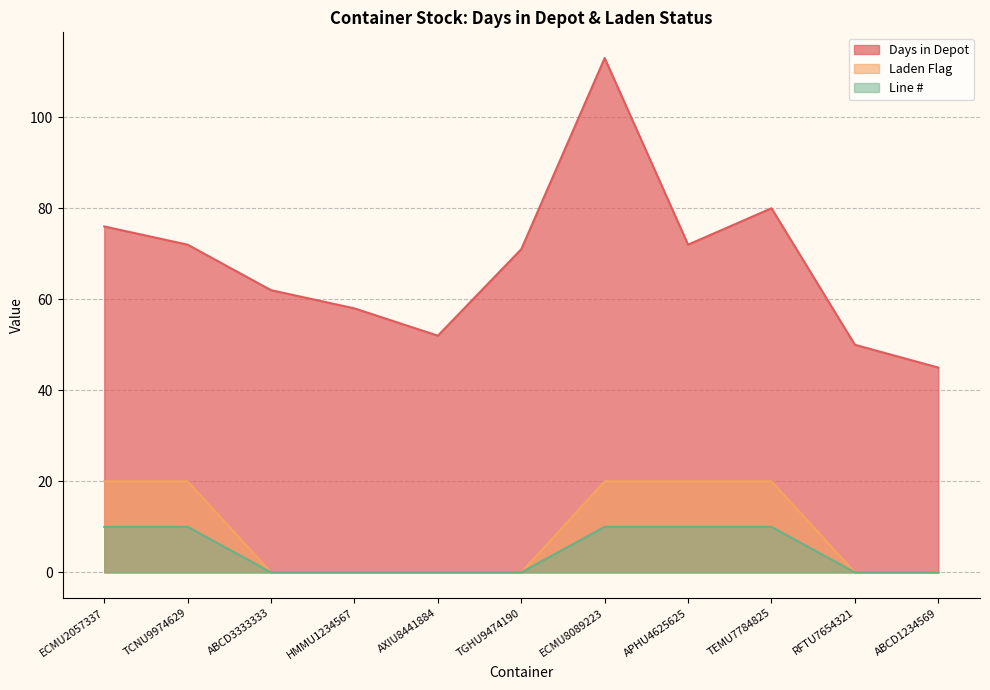

How many lines are shown in the chart?

3